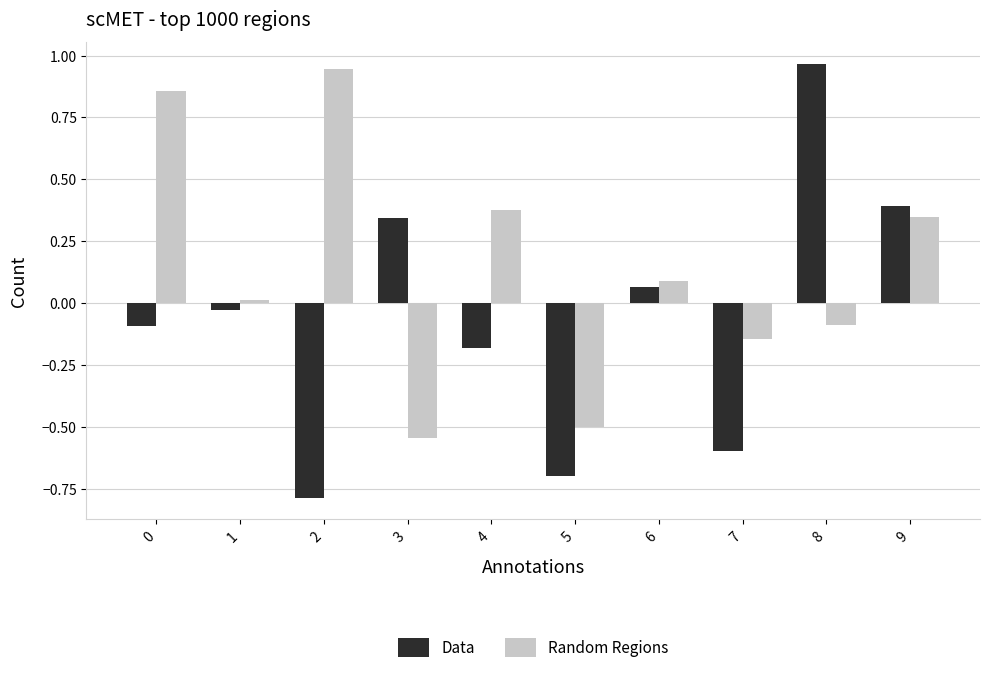

Where does the Data series first go above 0?

3